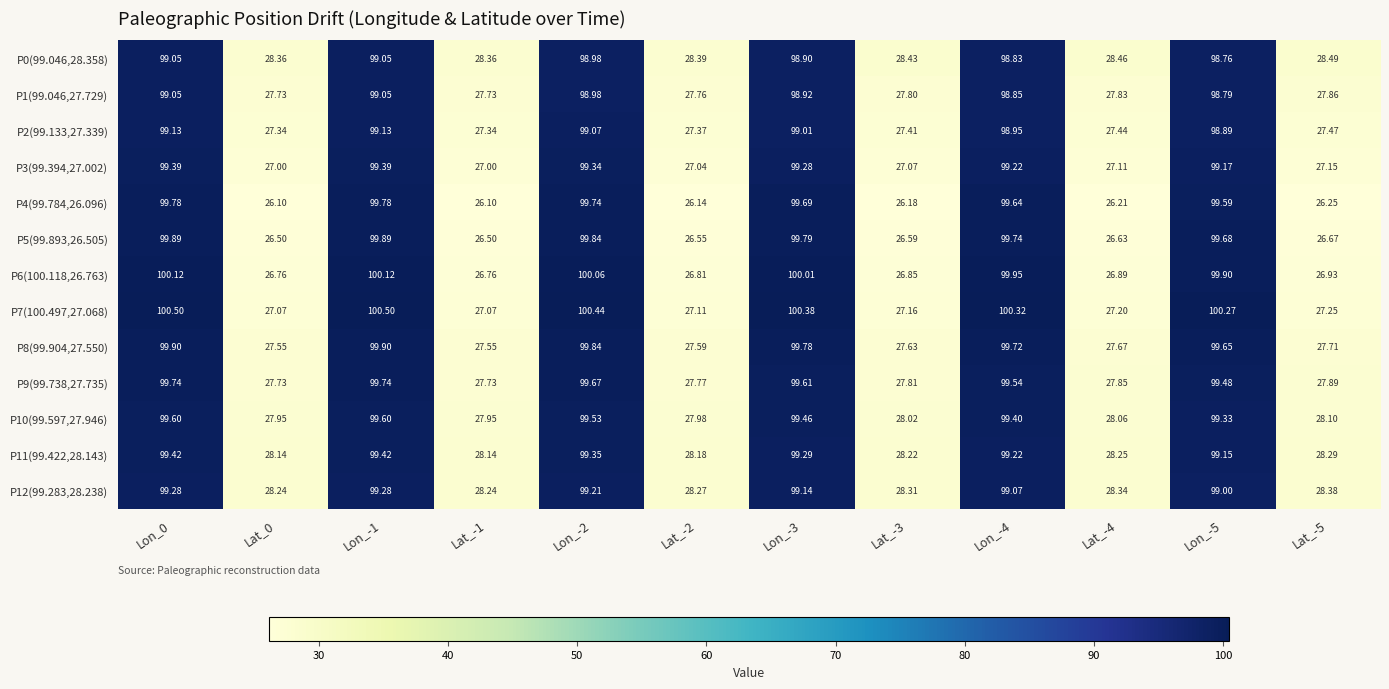

Which series changed the most between Lat_-2 and Lat_-3?

P7(100.497,27.068)